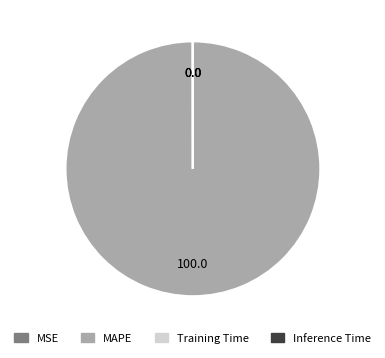

Which slice is the largest?

MAPE